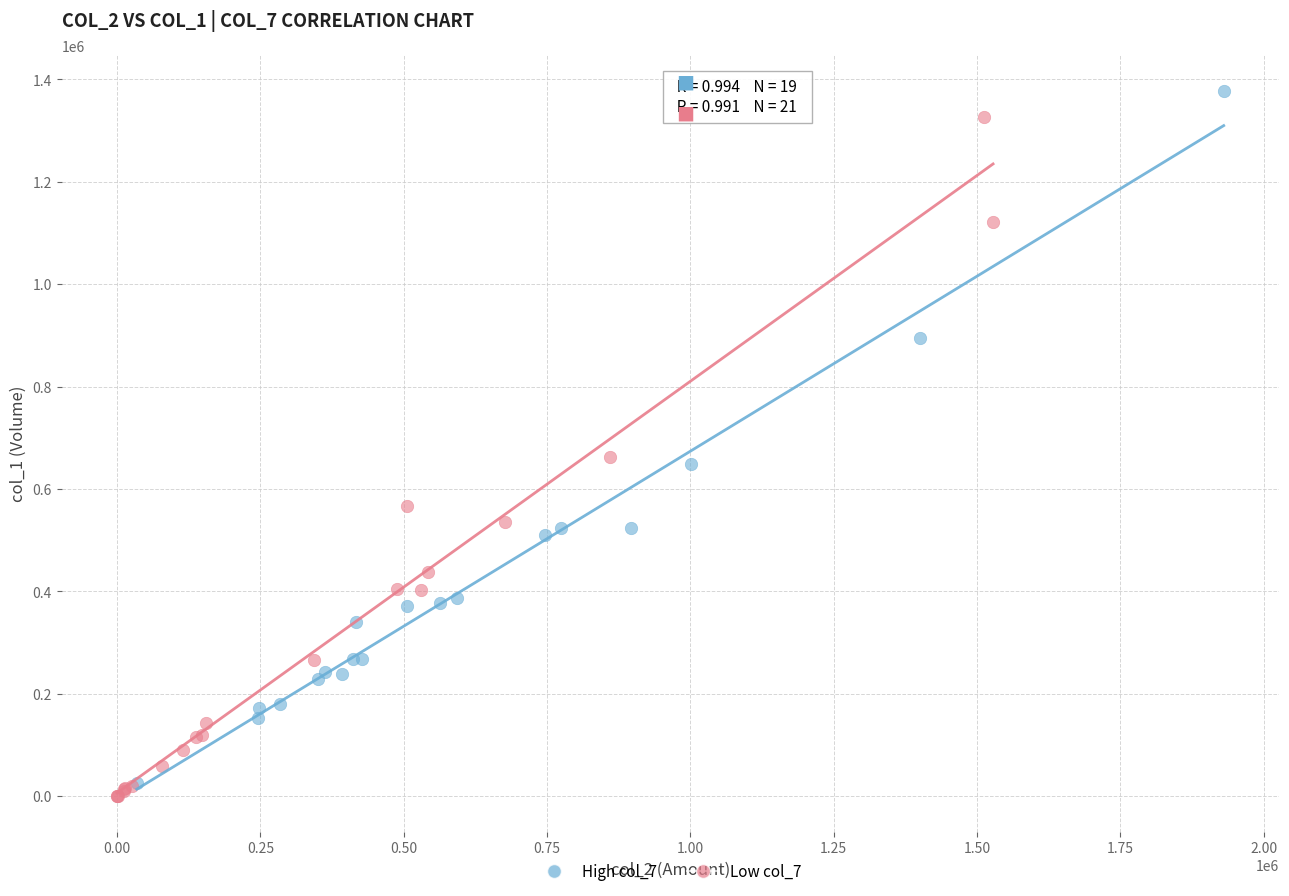

Which series has the widest spread of Y values?

High col_7